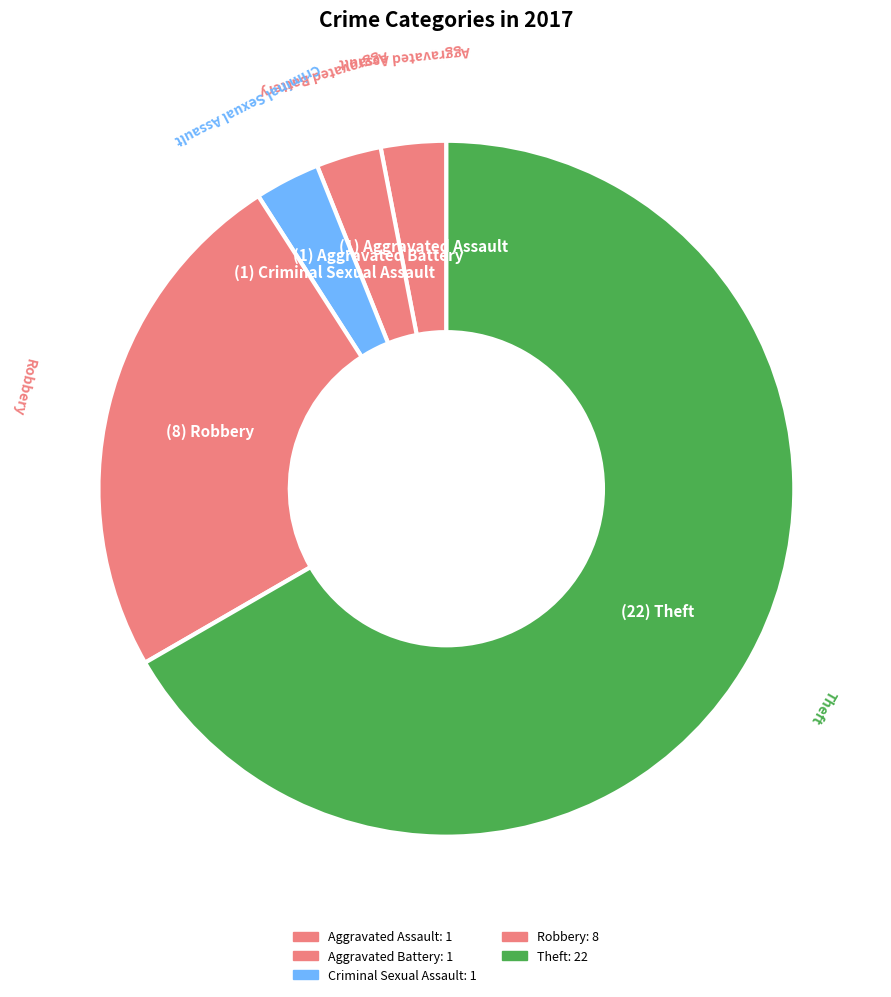

How many segments does this pie chart have?

5